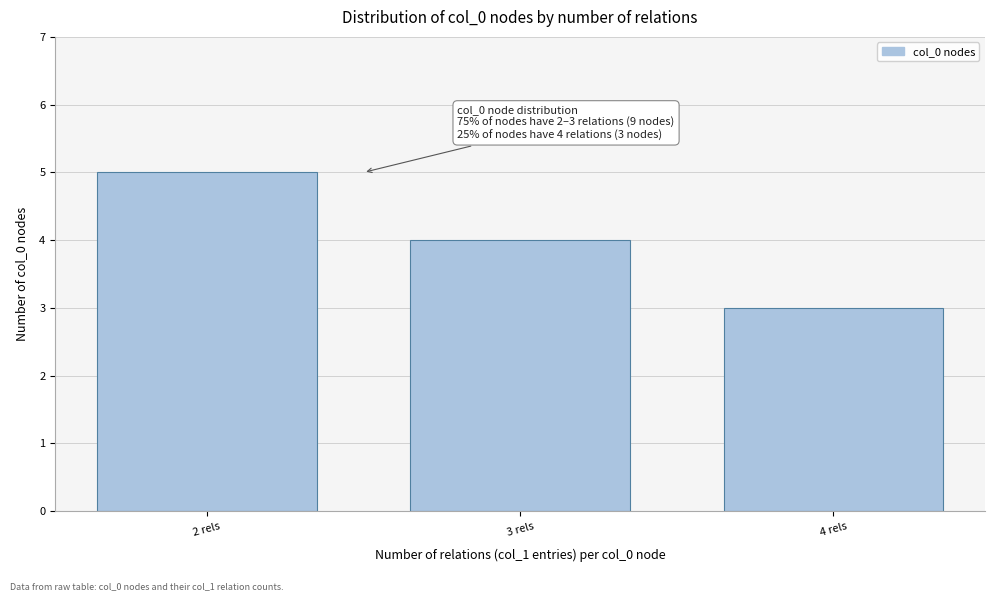

Reading left to right, transcribe all the data shown in this chart.

5	4	3